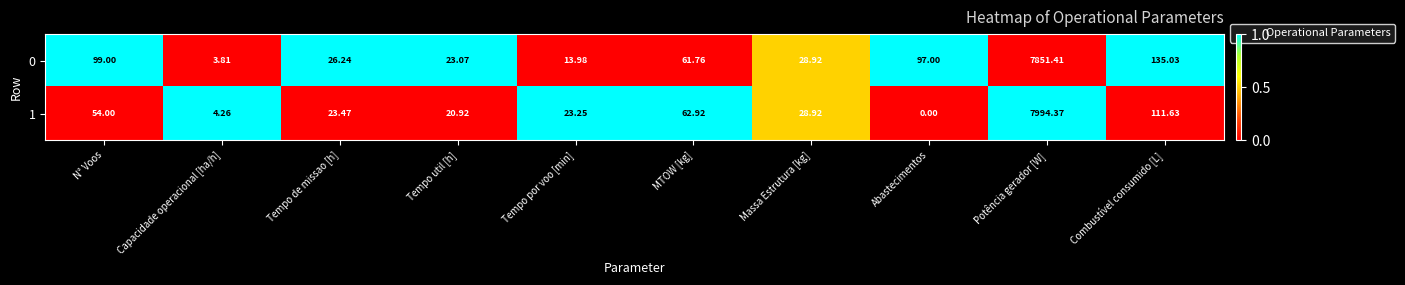

What is the difference between the highest and lowest values at Abastecimentos?

97.0